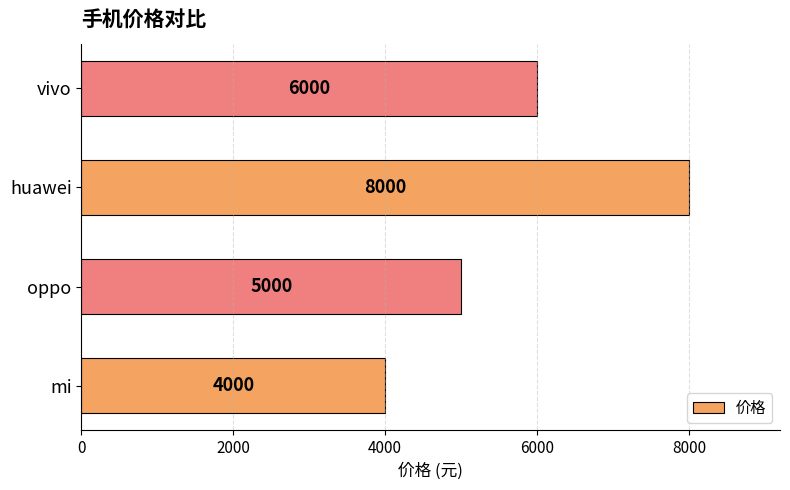

Are the bars horizontal?

Yes